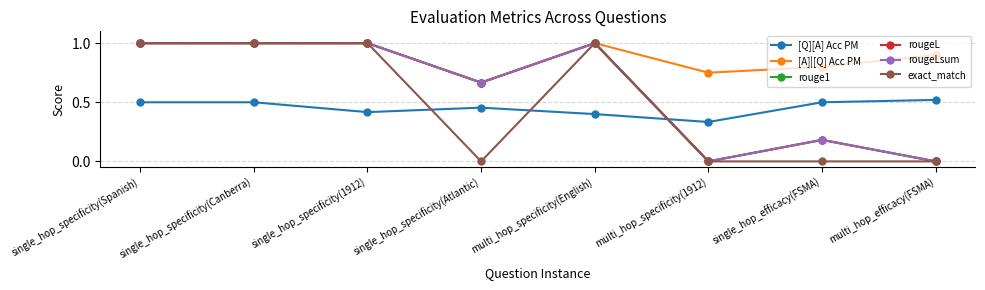

Does the chart have visible grid lines?

Yes